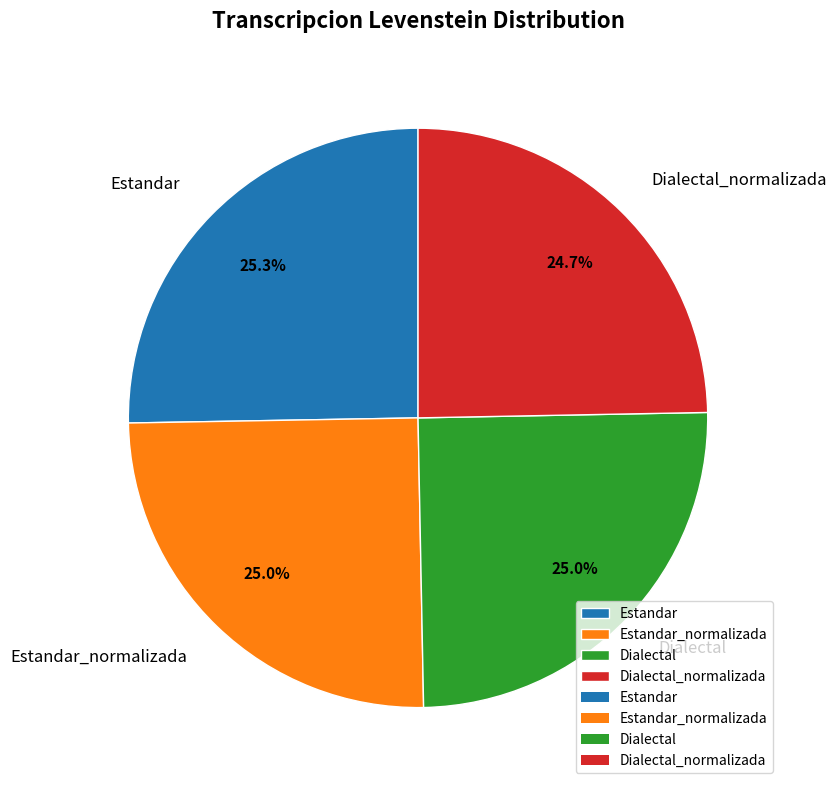

Which has a higher value, Estandar or Dialectal_normalizada?

Estandar